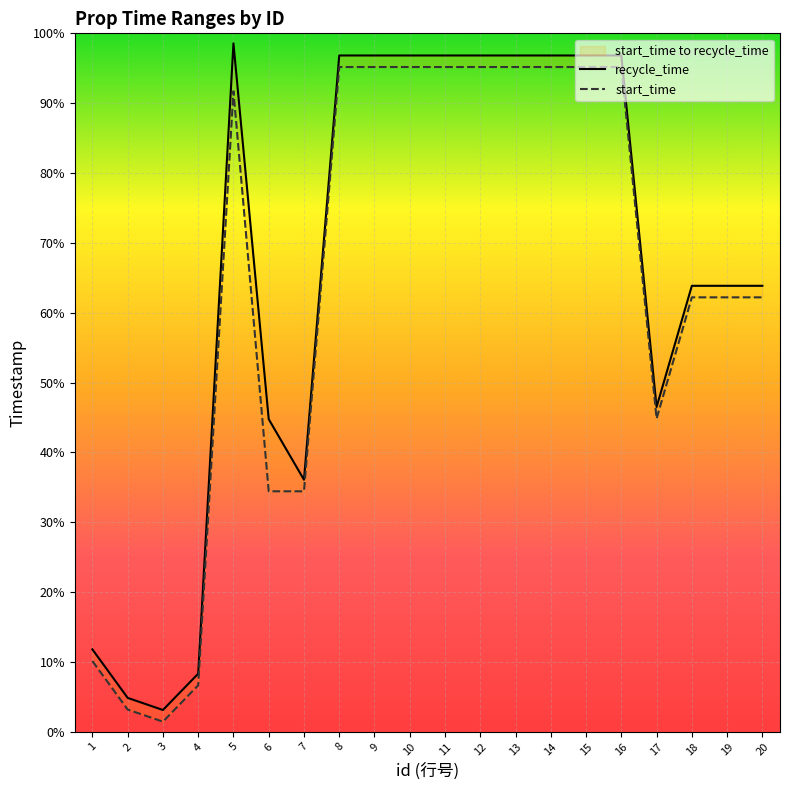

How many interior local valleys does the start_time series have?

2